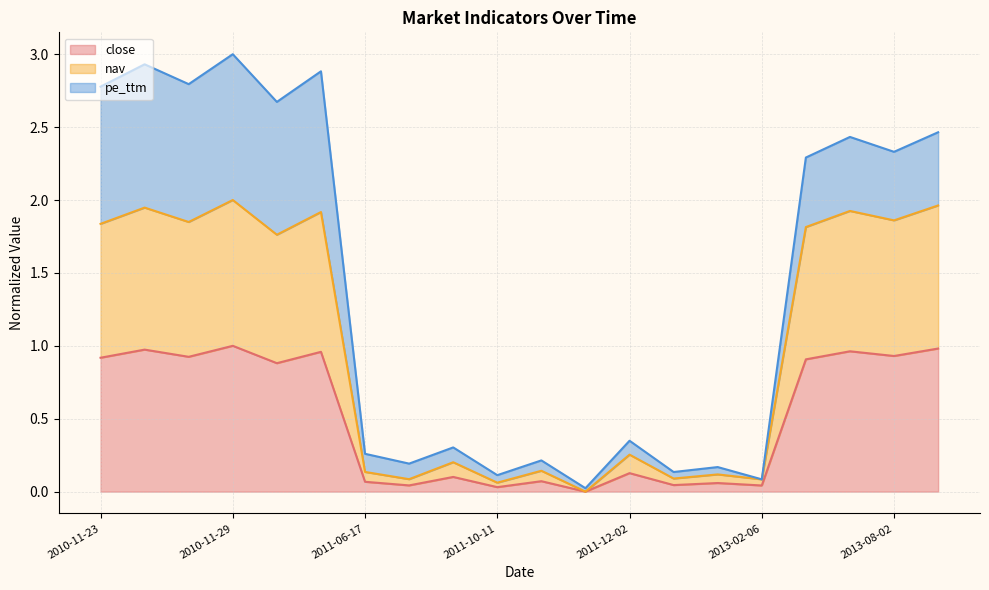

What is the total value across all series at 2010-11-29?

3.0